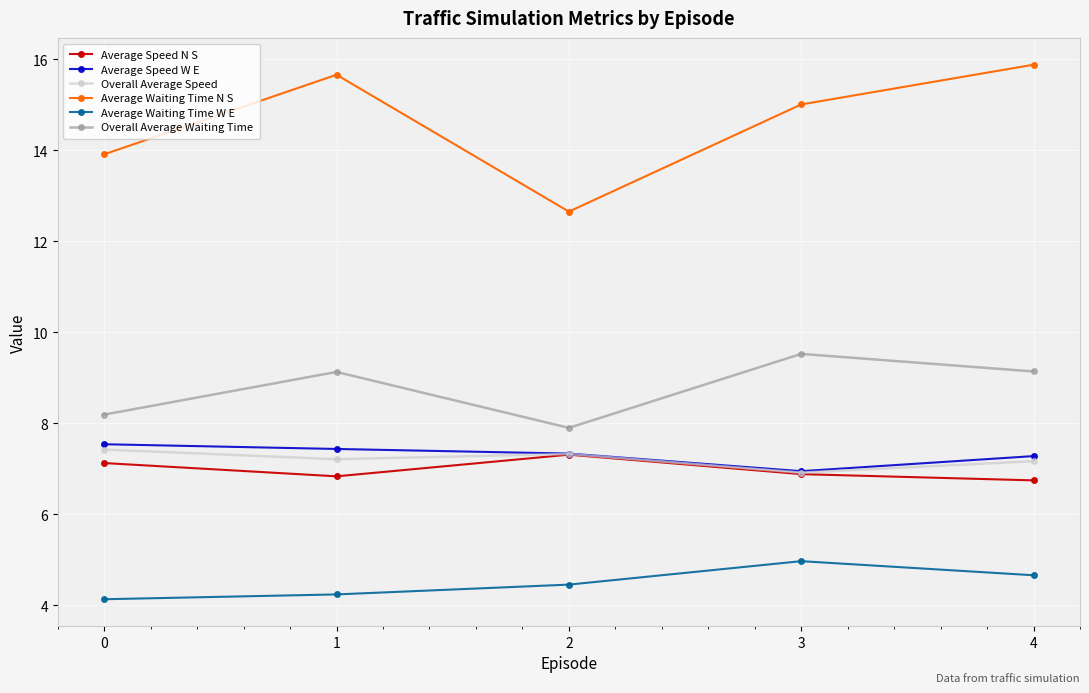

What is the minimum value for Average Waiting Time N S?

12.7